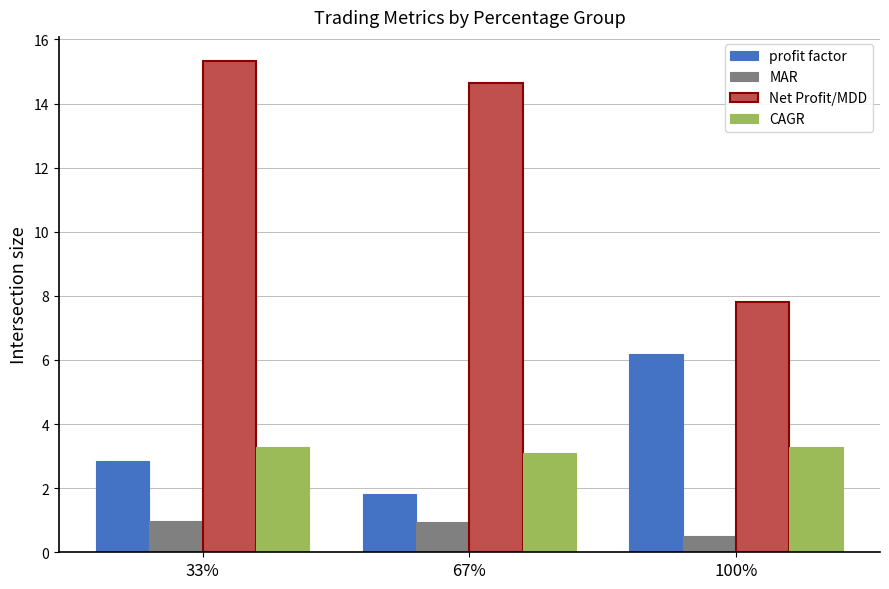

Rank the series by their maximum value, from lowest to highest.

MAR, CAGR, profit factor, Net Profit/MDD